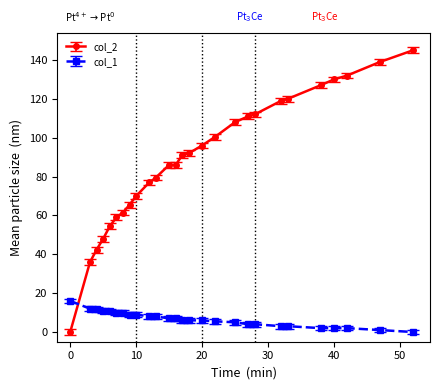

Which series has the widest spread of values?

col_2